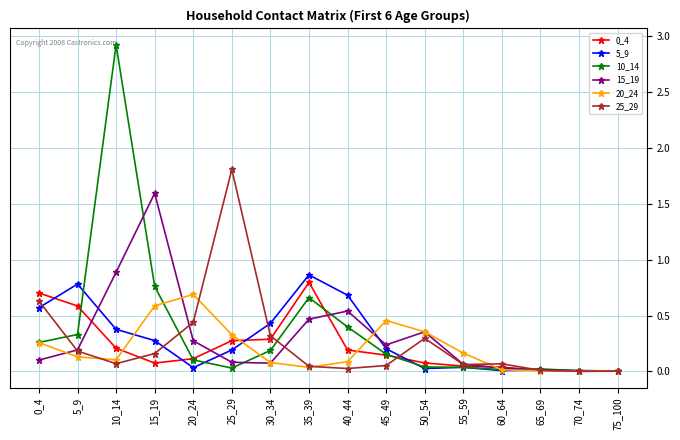

At which category does 5_9 reach its first local peak?

5_9